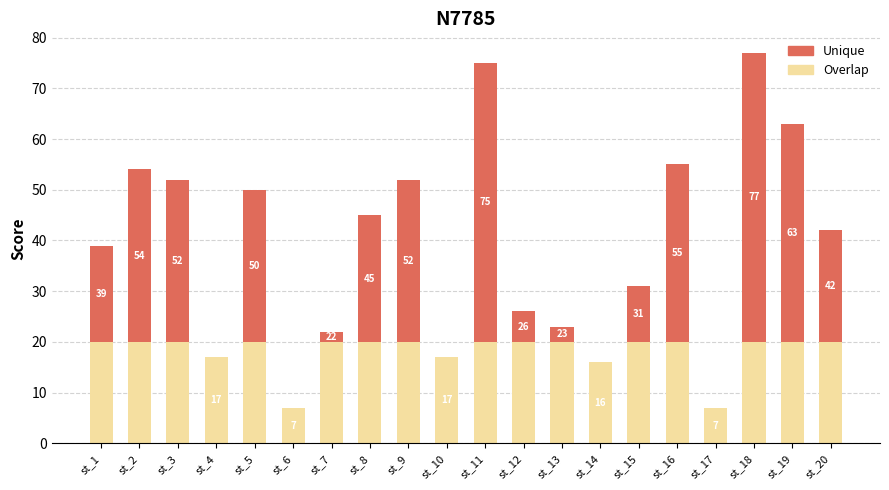

Which series has the largest total across all categories?

Unique